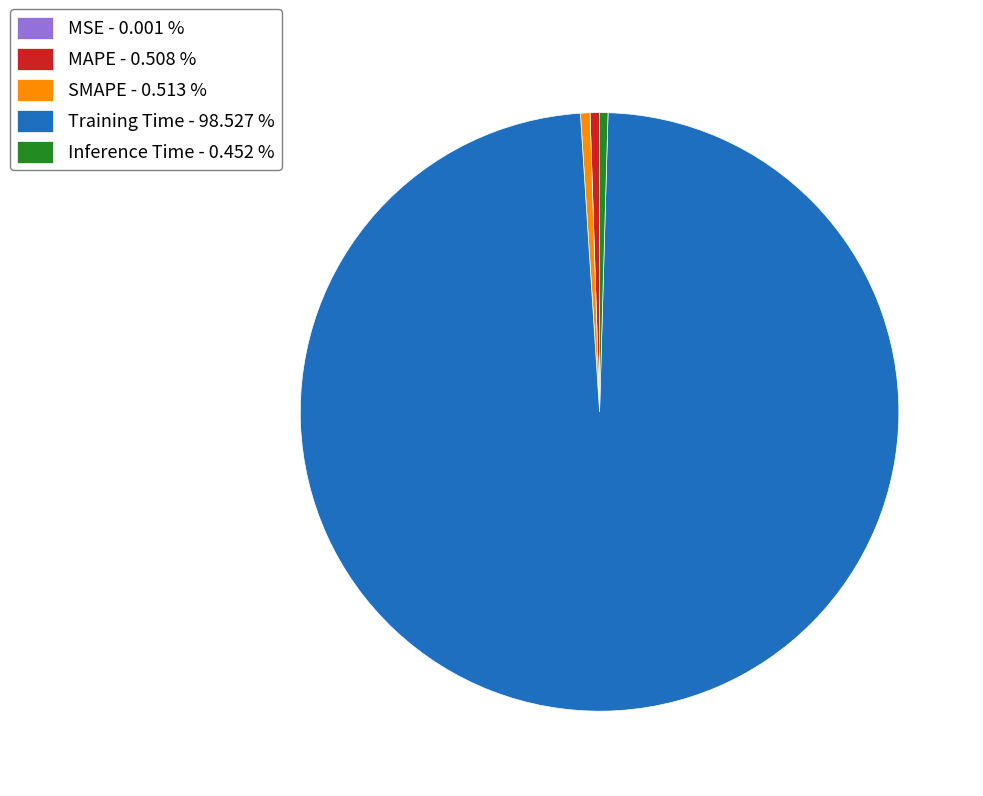

Does Training Time - 98.527 % account for over 50% of the chart?

Yes